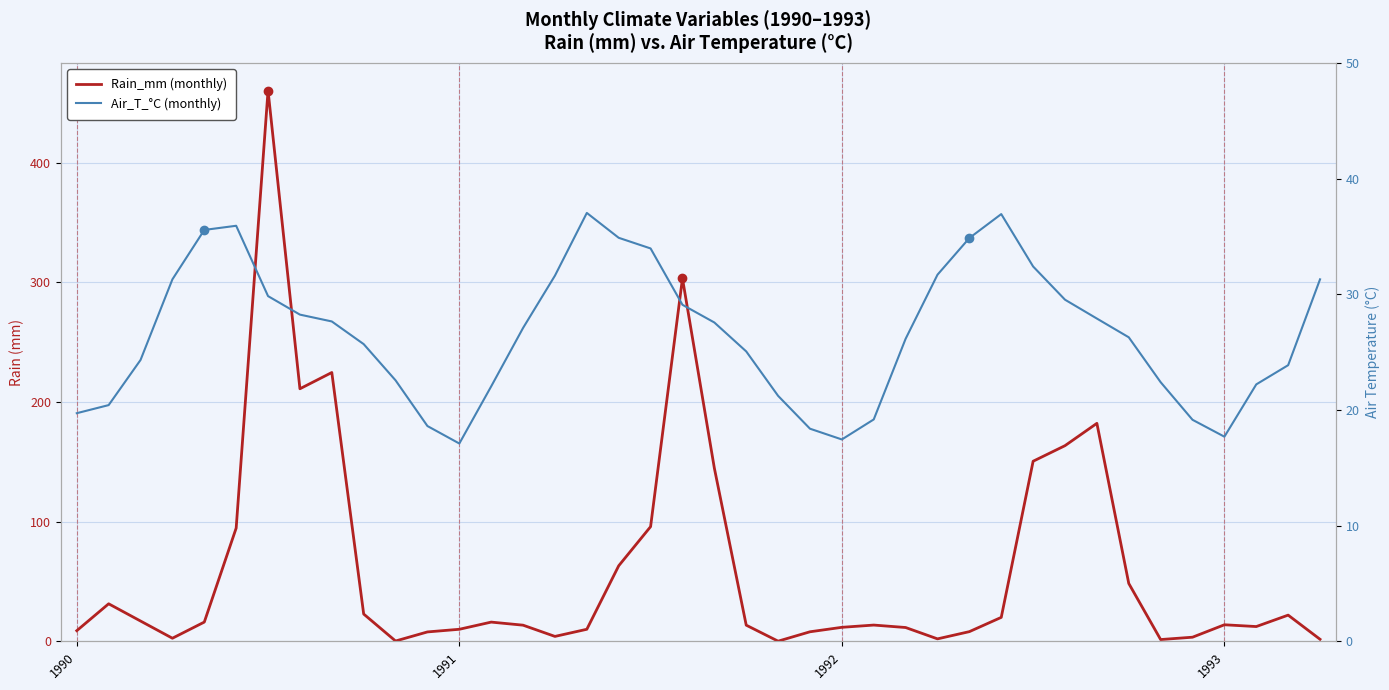

What is the spread (max minus min) of values at 27?

29.5